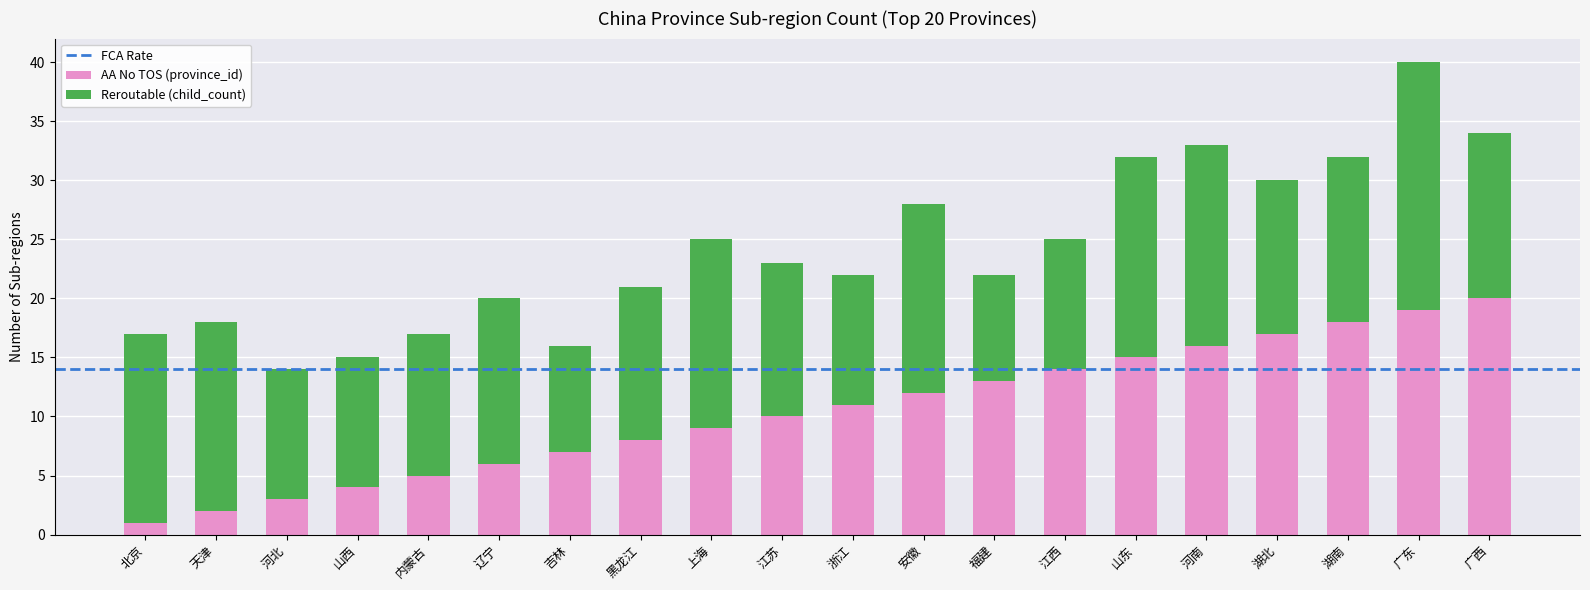

At which category is the sum across all series the highest?

广东